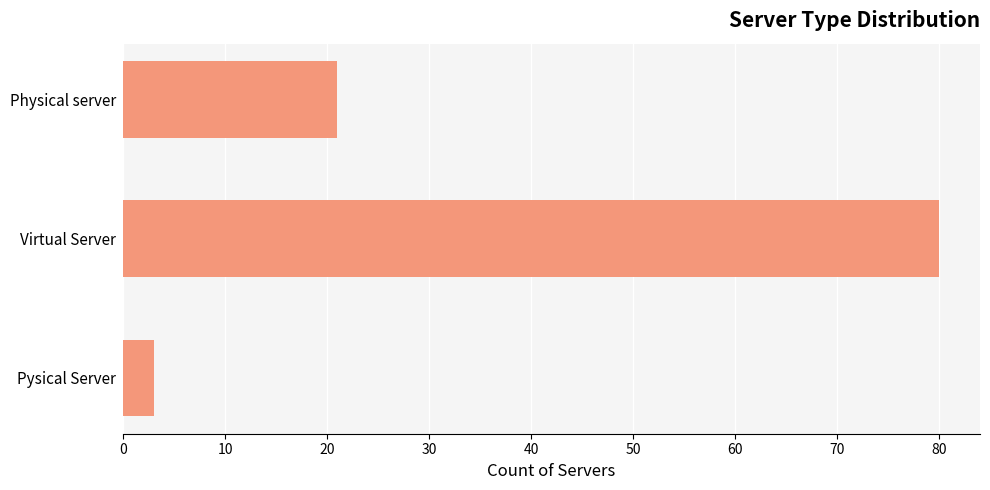

Is it true that the value at Physical server is 21?

True